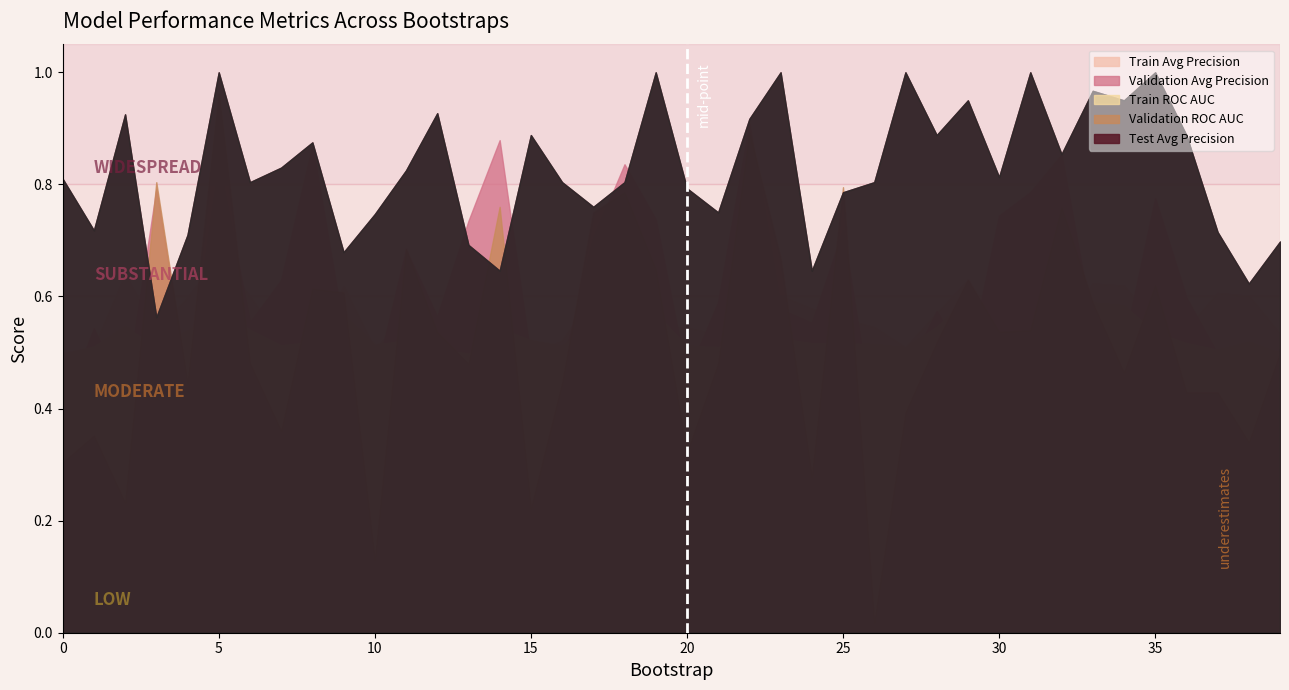

At which category does validation_average_precision reach its first local peak?

1